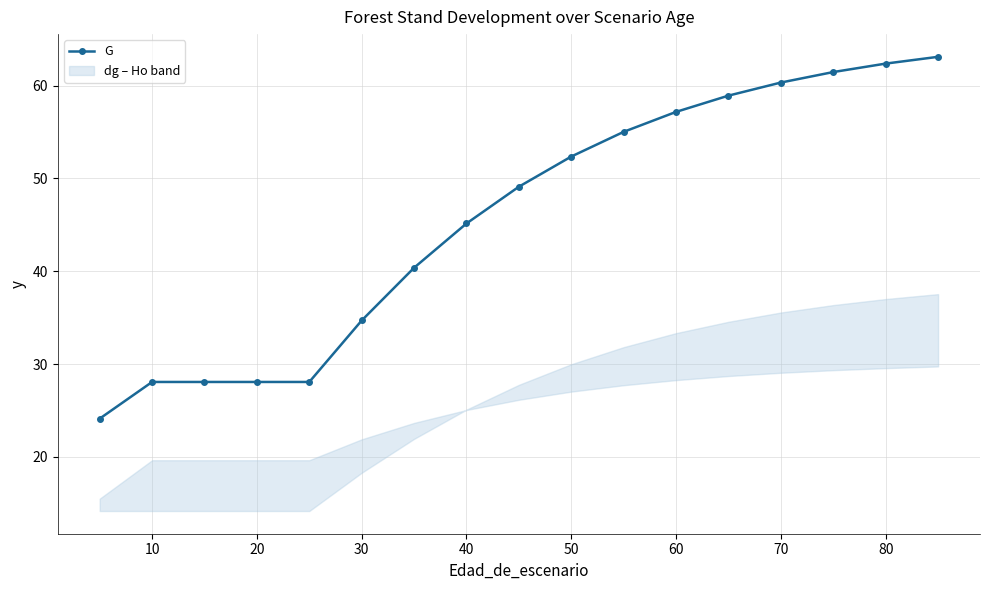

Is it true that G equals 52.4 at 50?

True